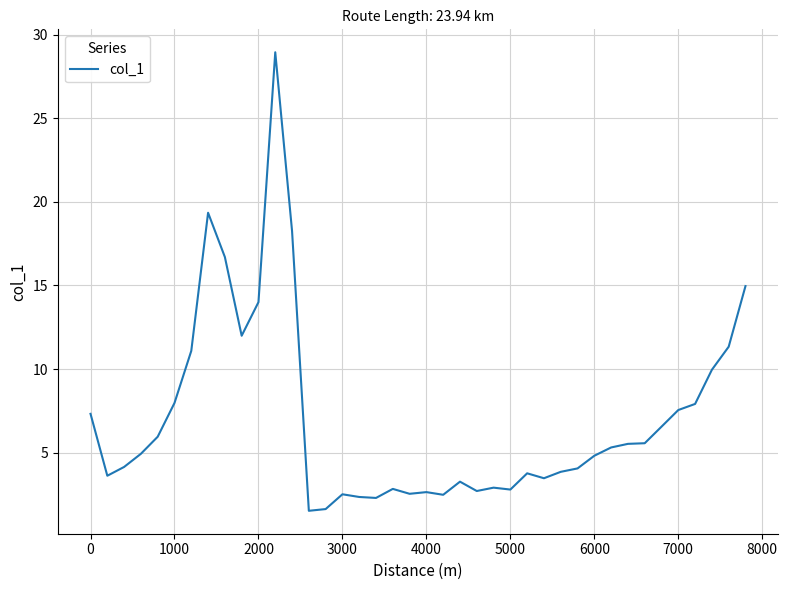

What is the difference between the maximum and minimum values?

27.4